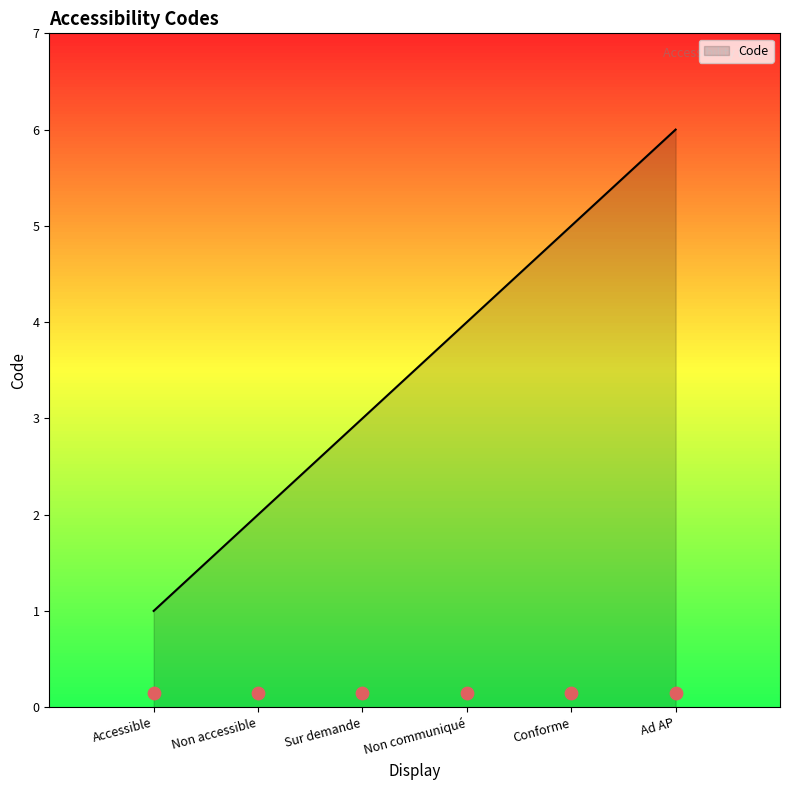

Between Ad AP and Non communiqué, which is larger?

Ad AP